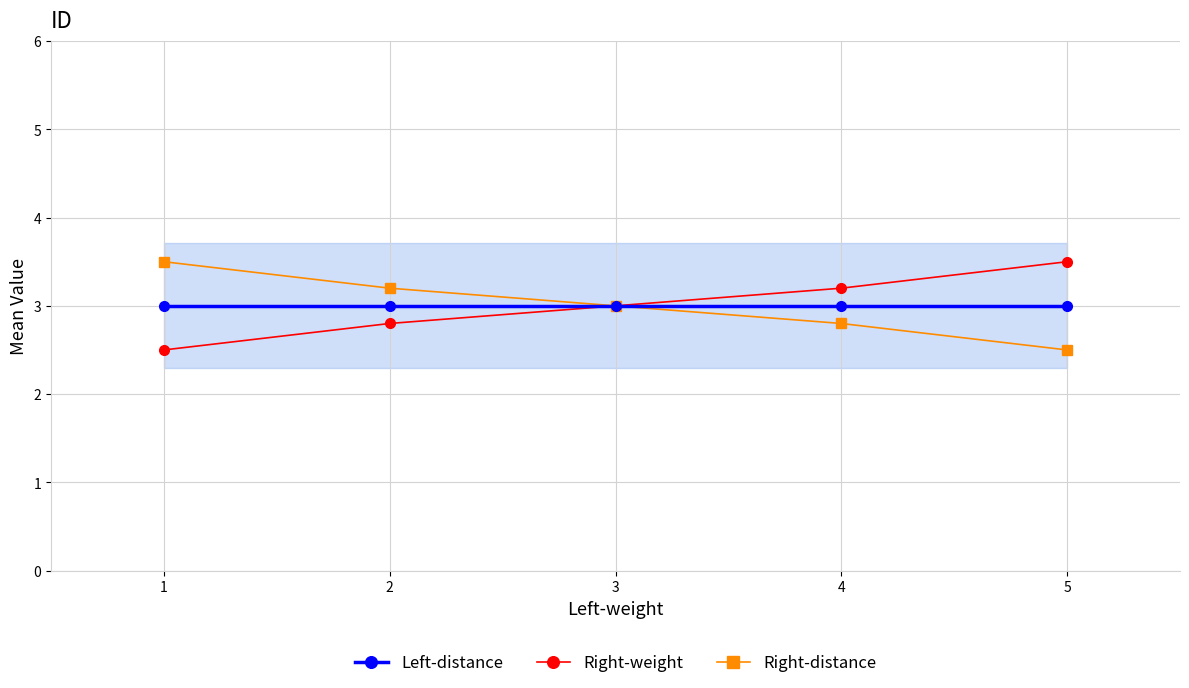

Rank the series by their maximum value, from lowest to highest.

Left-distance, Right-weight, Right-distance